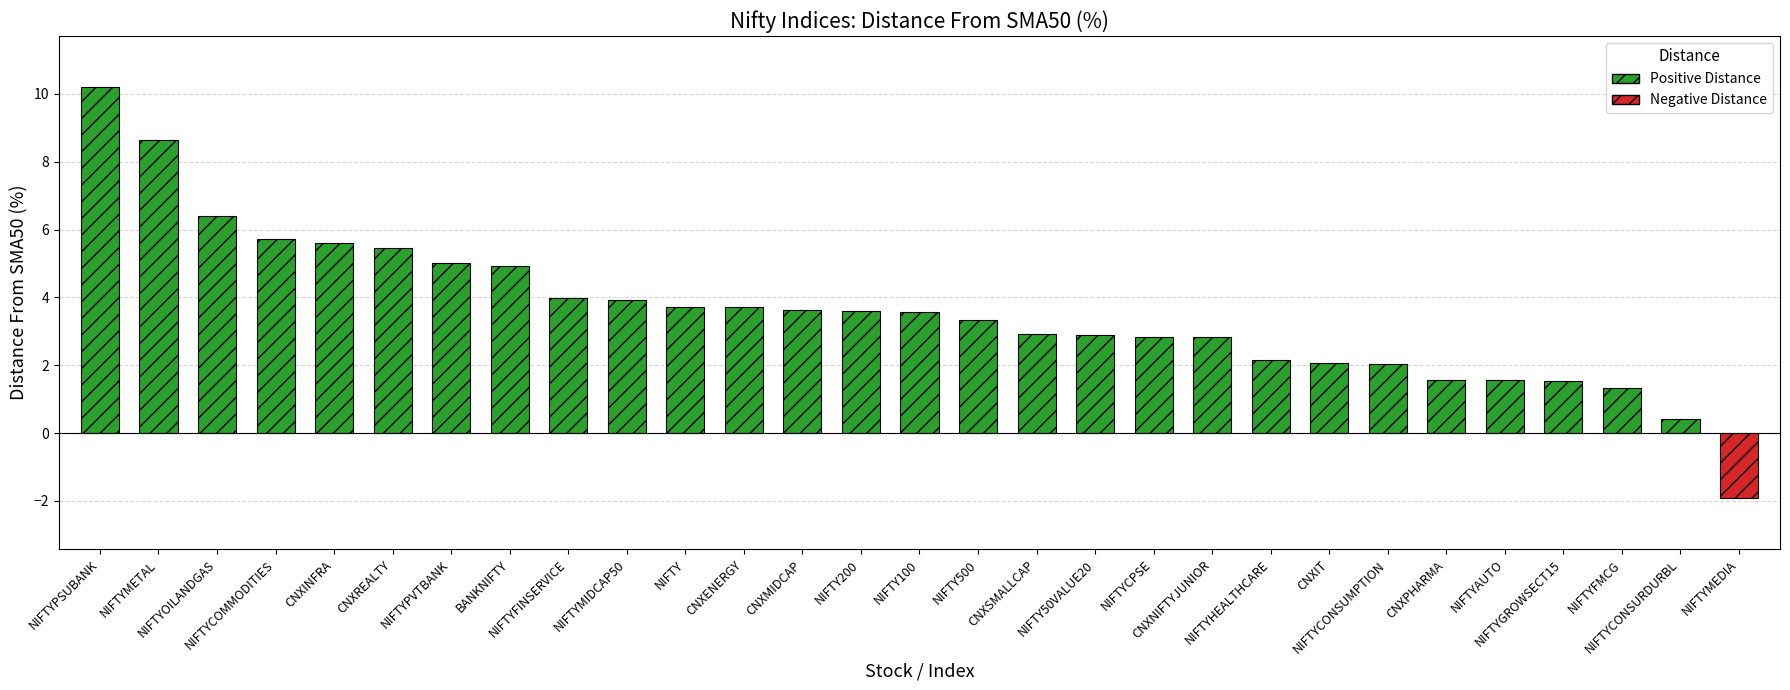

What is the difference between the maximum and second lowest values?

9.8